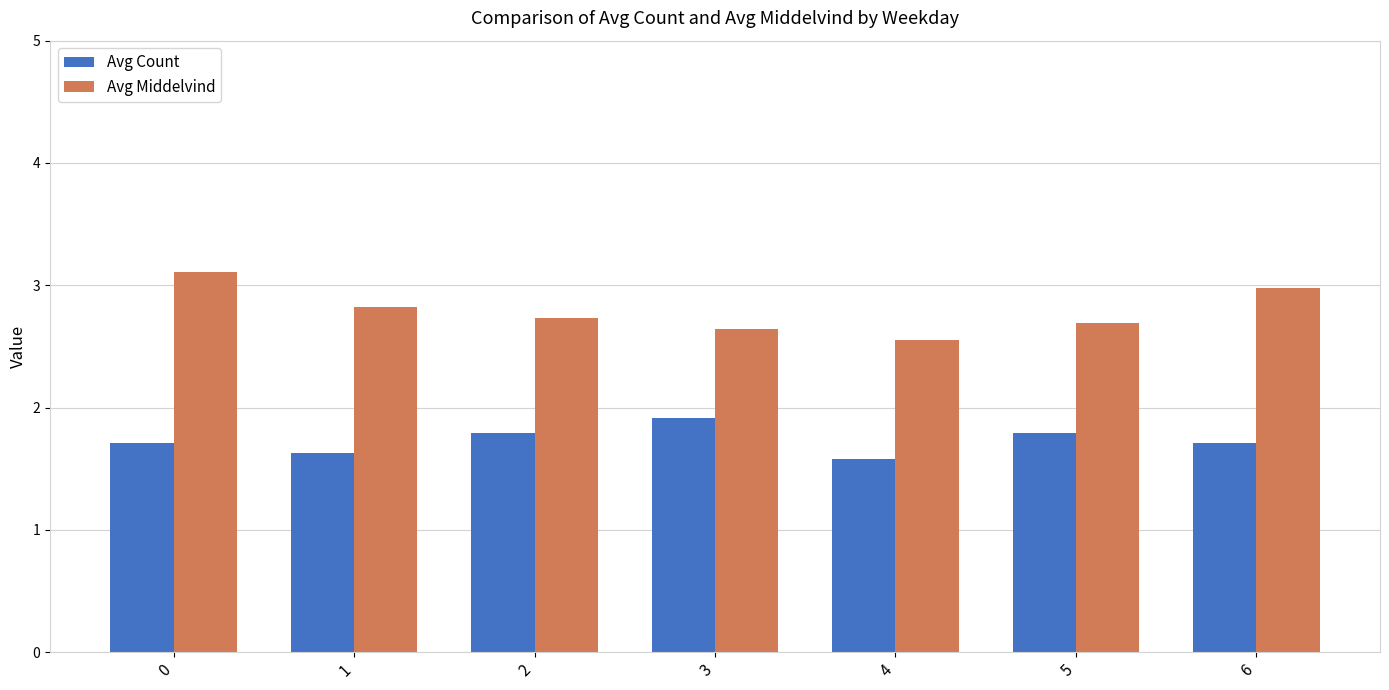

True or false: Avg Count has a value of 0.8 at 1.

False